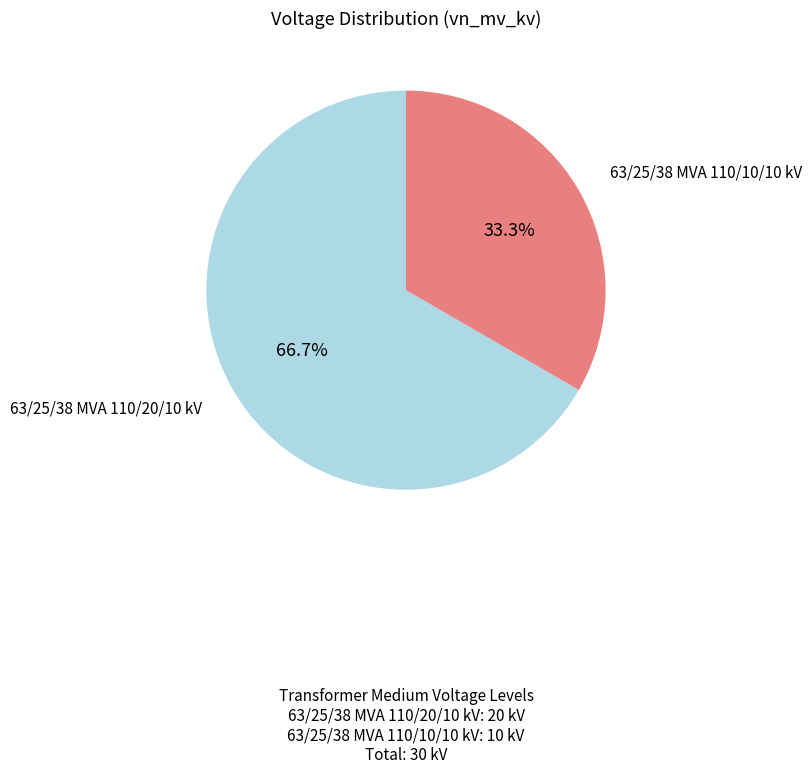

Does any single category account for the majority?

Yes